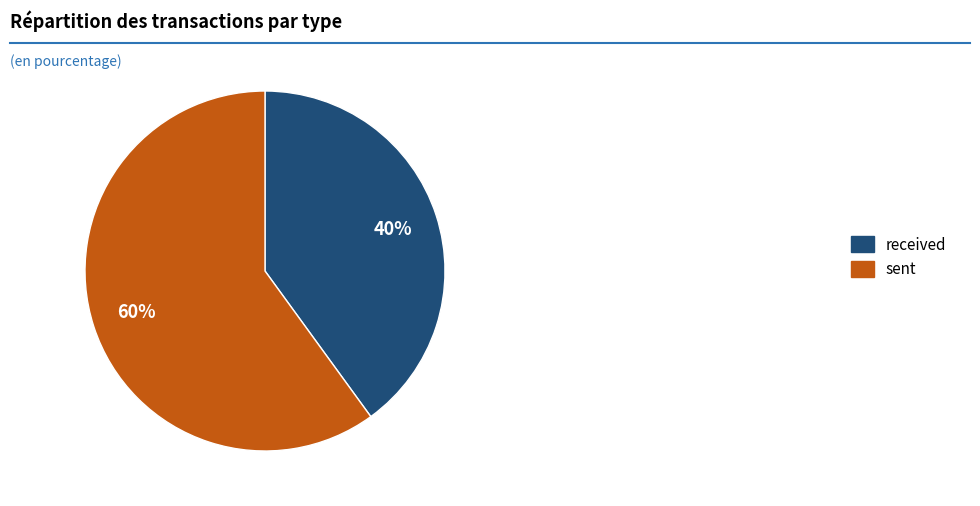

Does sent represent more than half of the total?

Yes